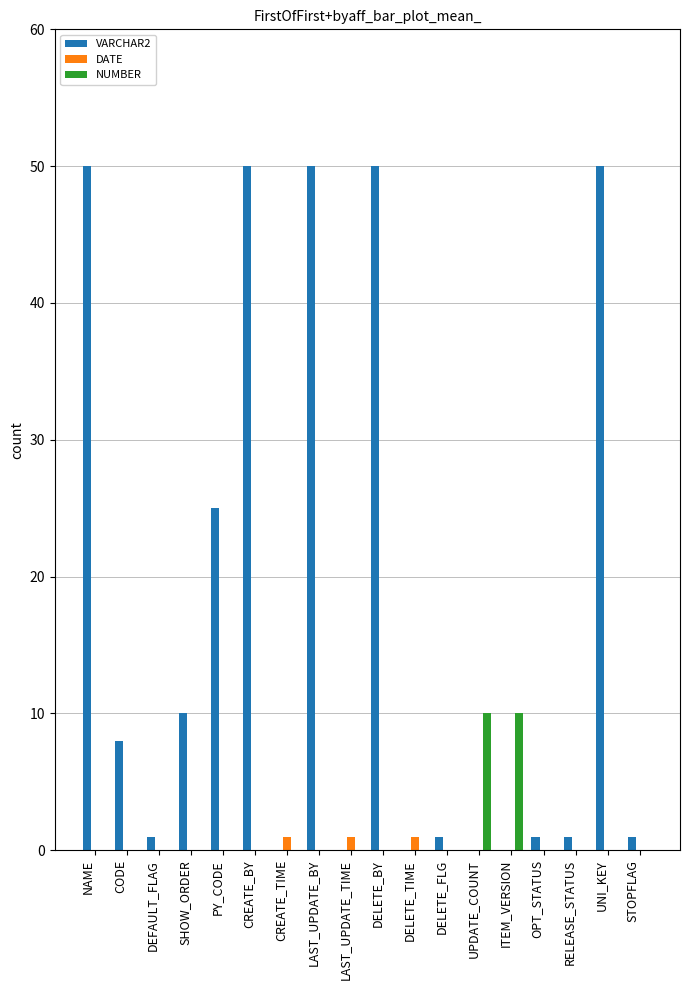

Count the number of categories in the chart.

18